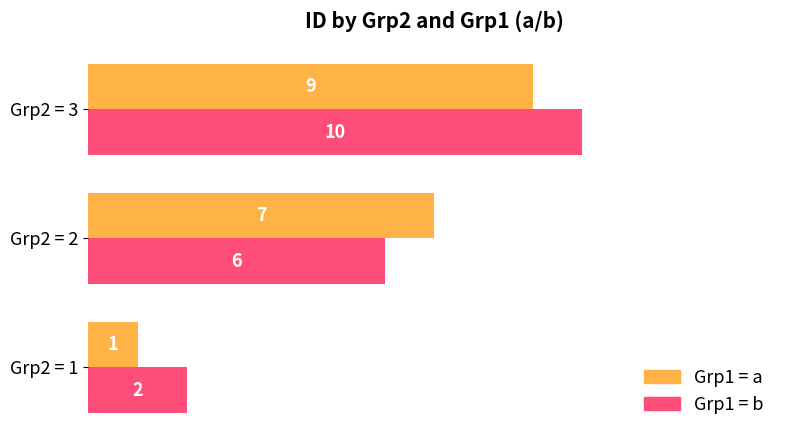

At which category does the chart reach its peak across all series?

Grp2 = 3